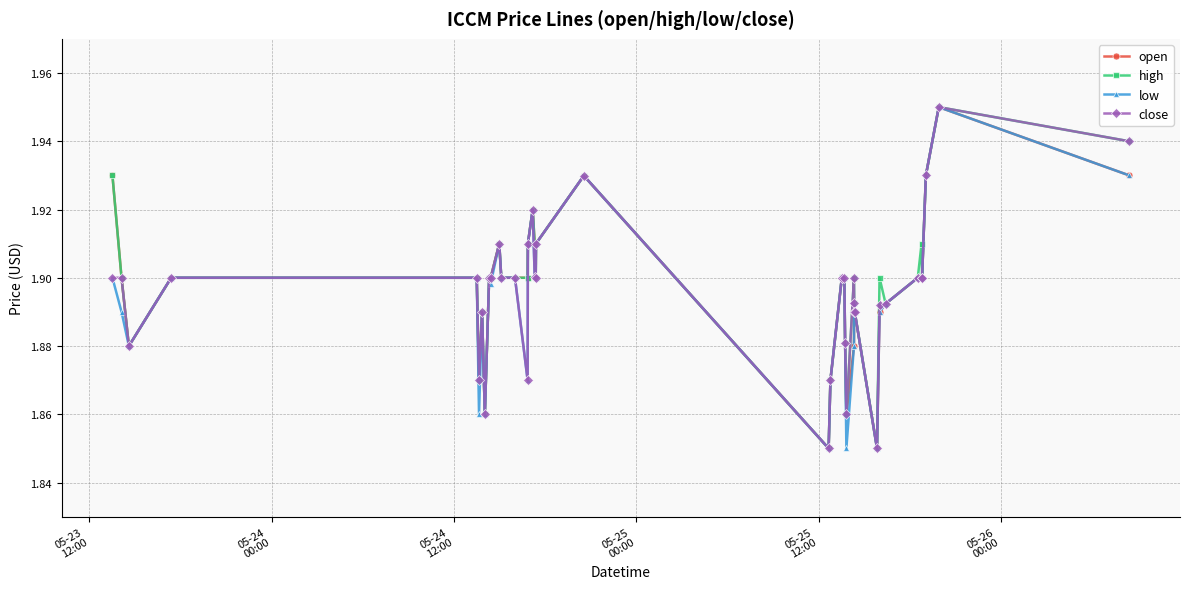

What is the sum of all high values?

75.9